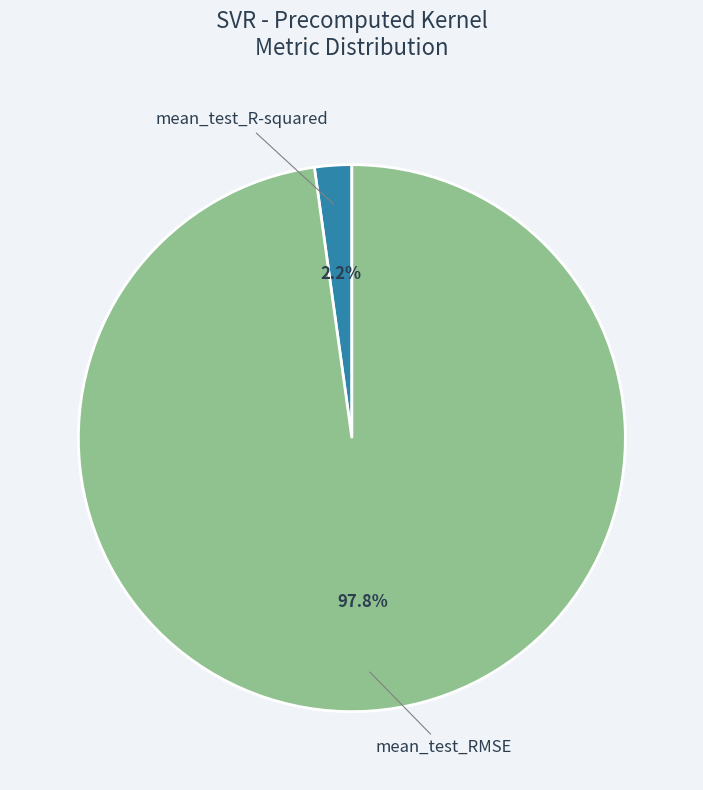

Is there a majority slice in this chart?

Yes